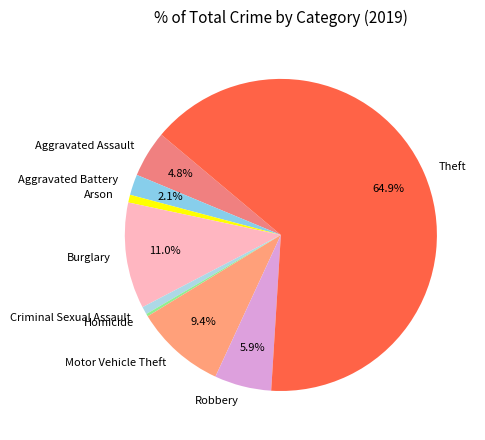

True or false: Theft accounts for 77% of the total.

False